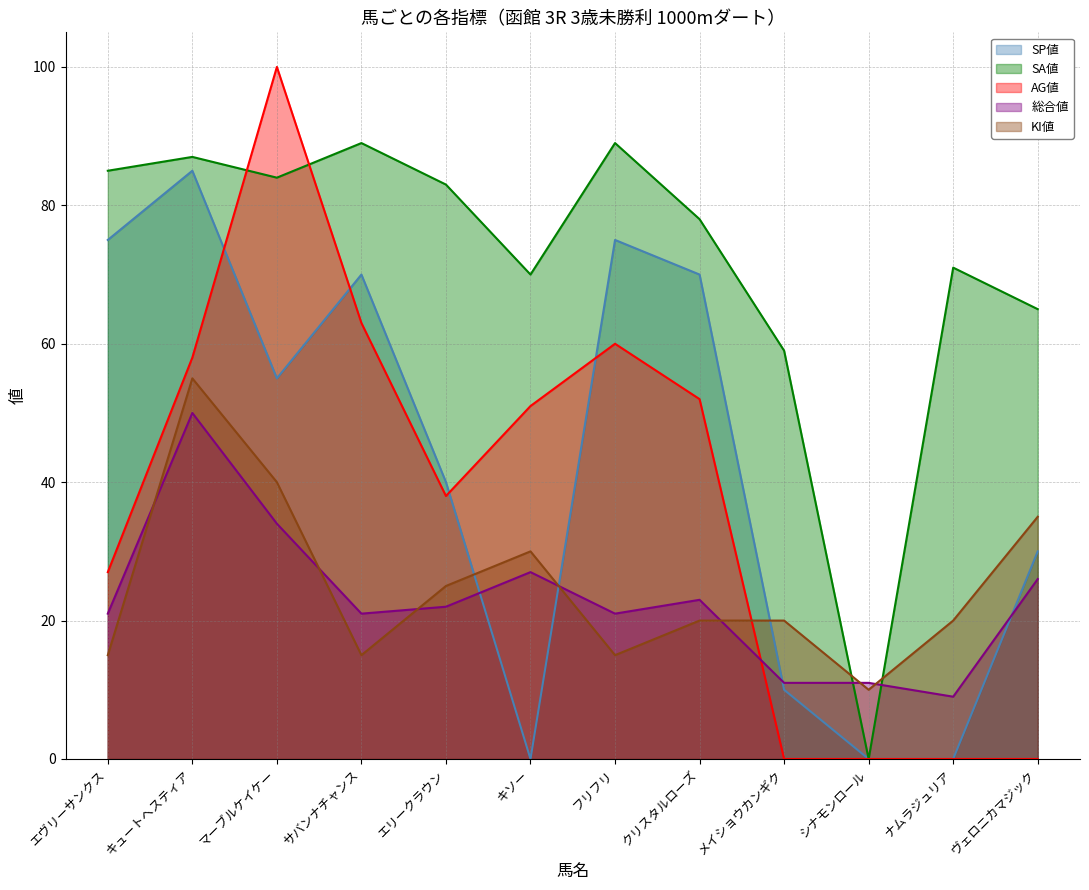

What is the lowest value of the KI値 series?

10